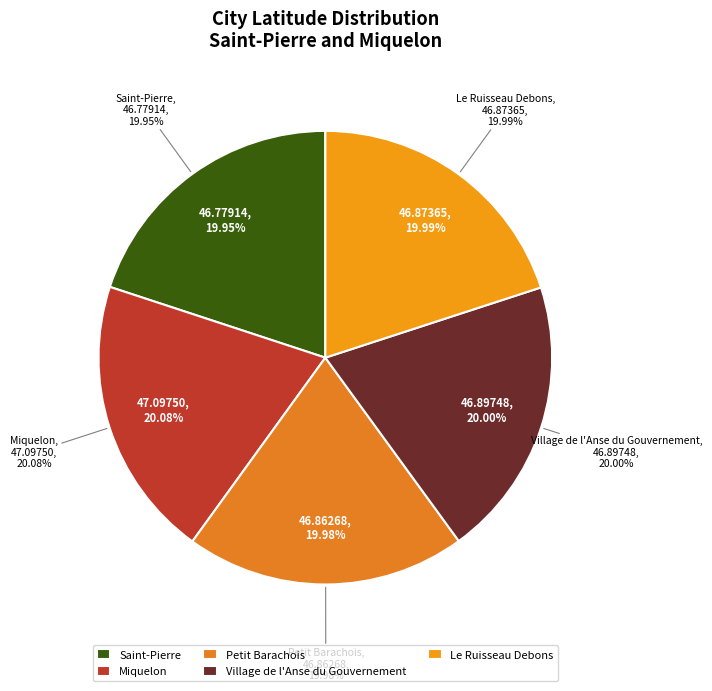

Does Saint-Pierre represent more than half of the total?

No